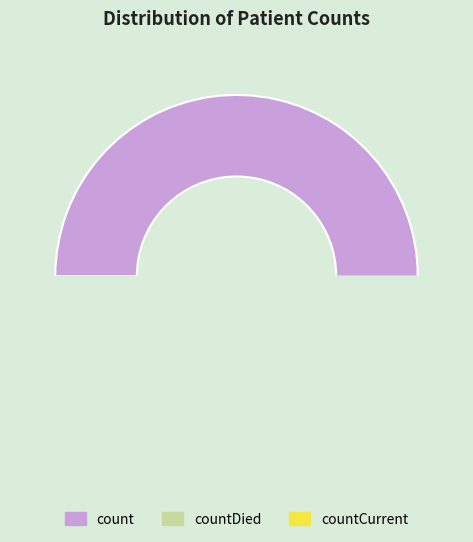

How many slices are in this pie chart?

3